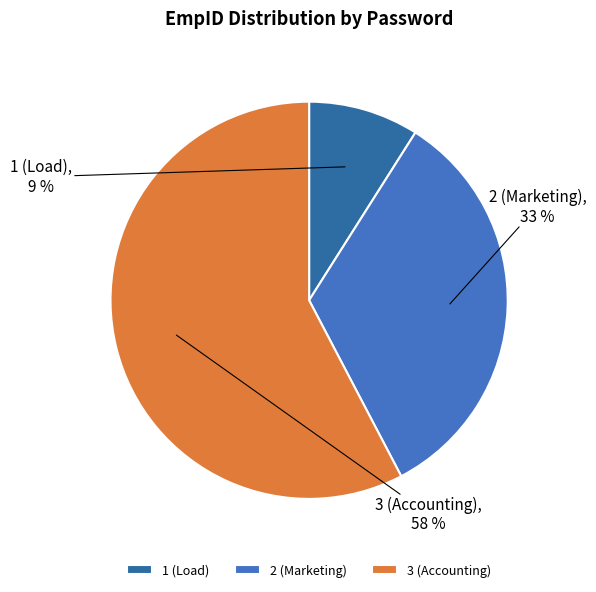

Which slice represents more than half of the pie?

3 (Accounting)